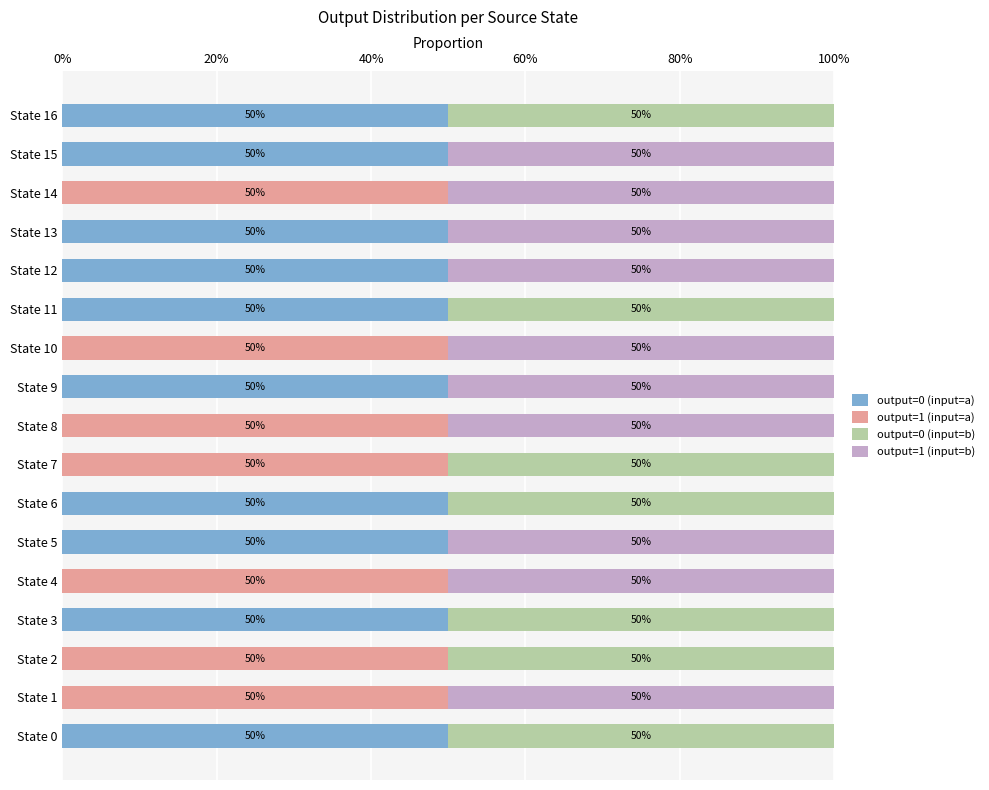

What is the total value across all series at State 1?

100